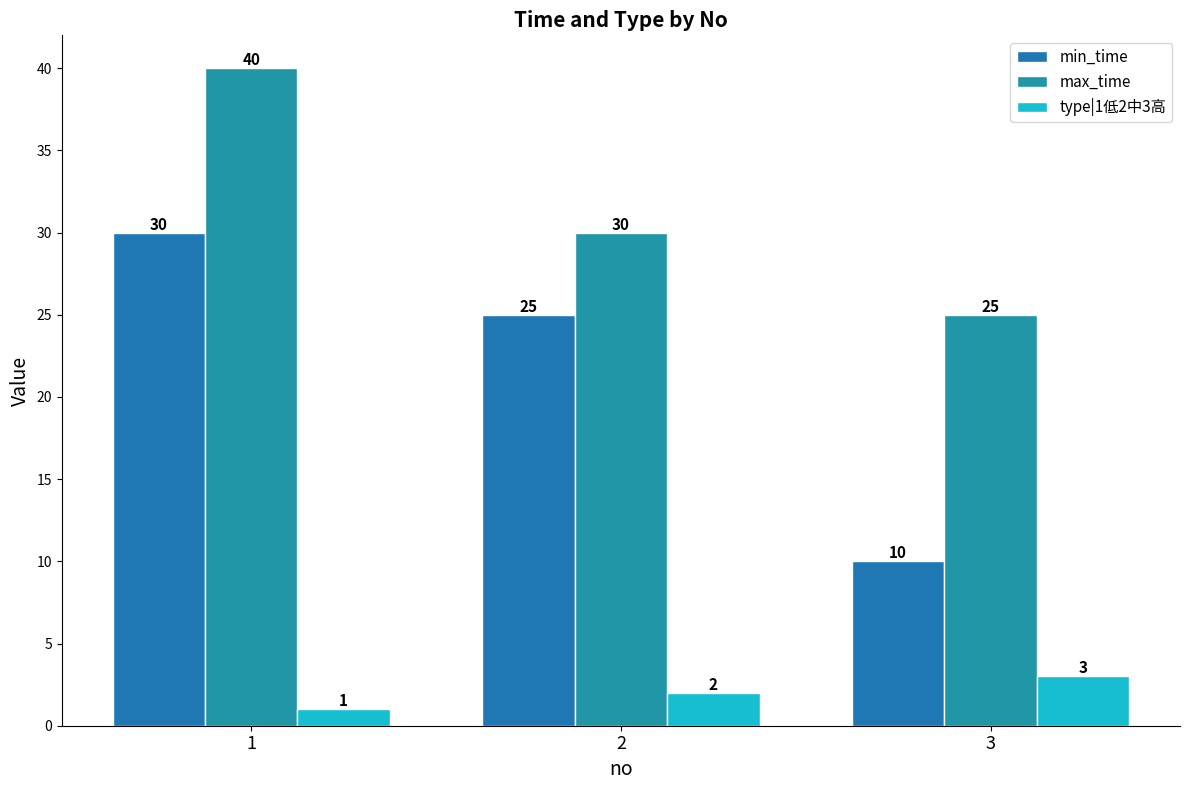

True or false: max_time has a value of 30 at 2.

True